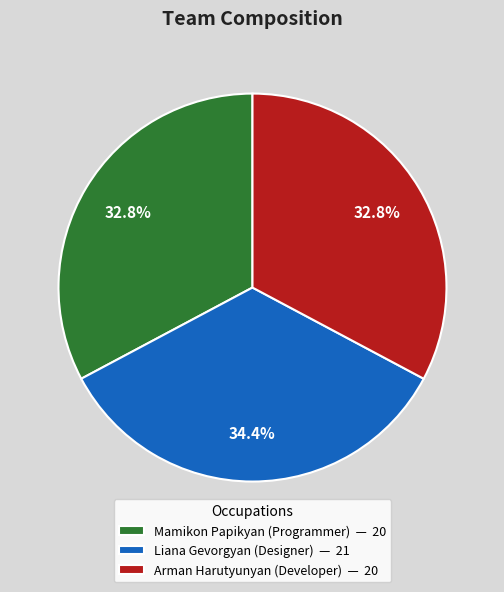

Is Liana Gevorgyan (Designer) — 21 the majority of the pie?

No